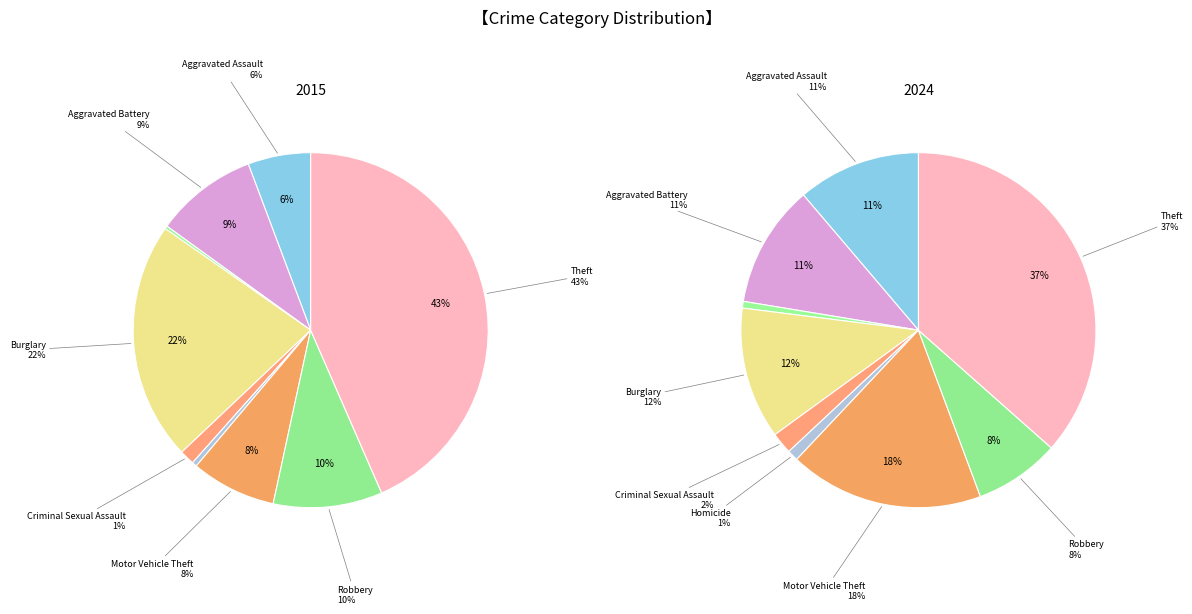

How many segments does this pie chart have?

9